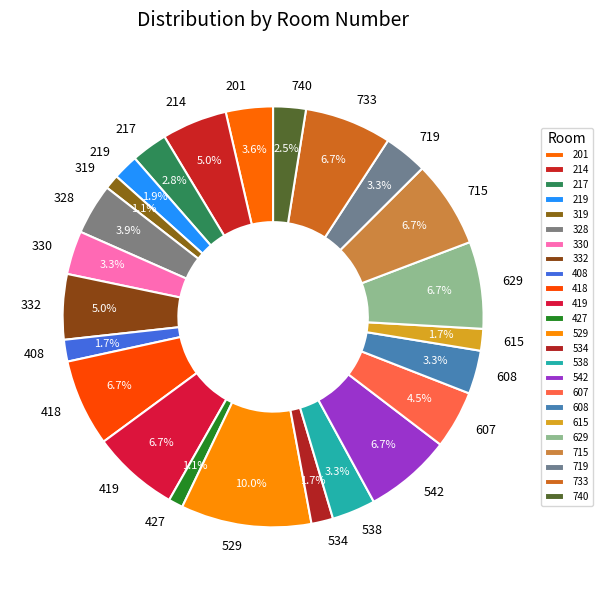

What is the largest slice in the pie chart?

529